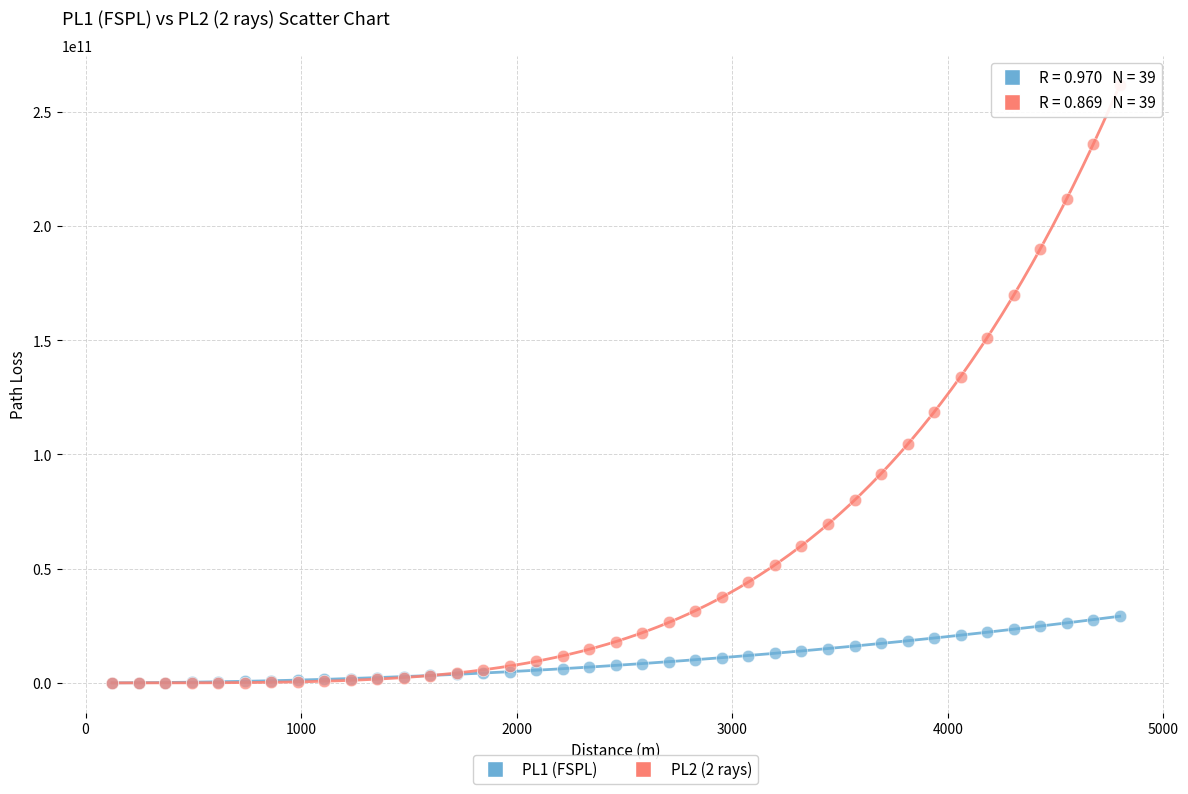

Which series contains the highest Y value?

PL2 (2 rays)